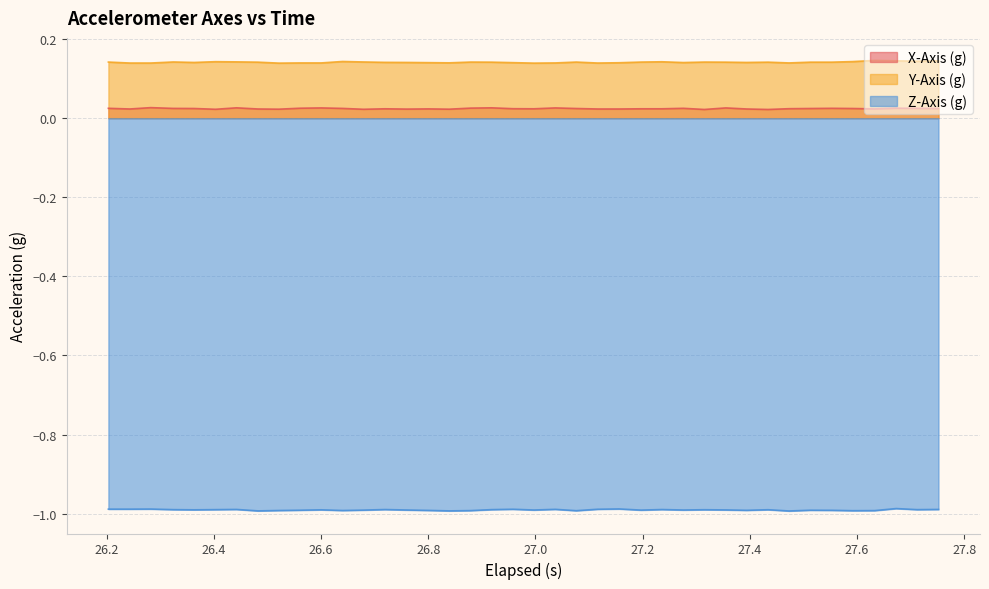

True or false: X-Axis (g) and Z-Axis (g) cross at least once.

False